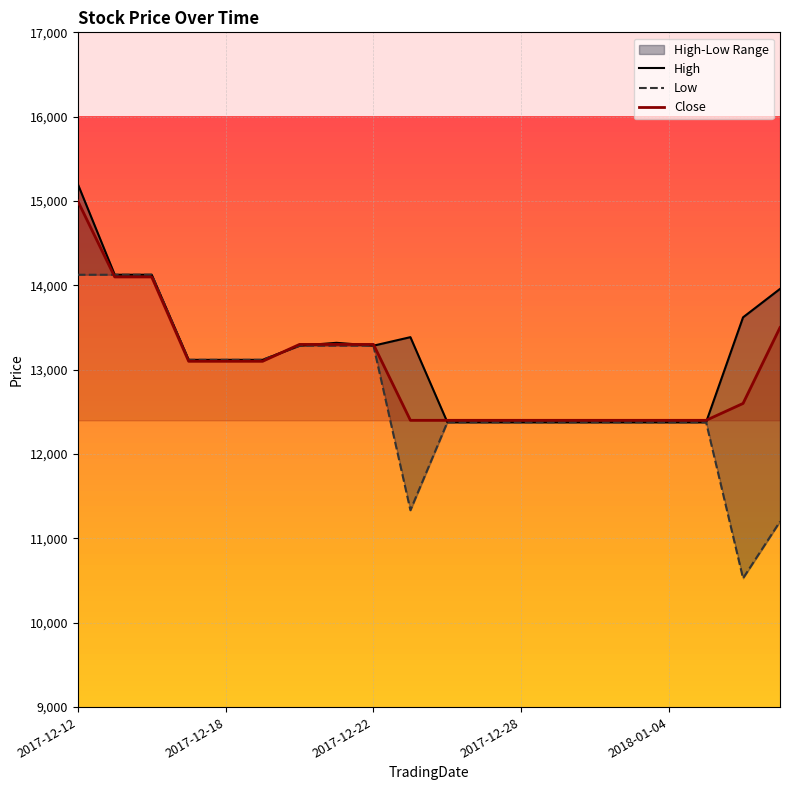

True or false: High and Low intersect in this chart.

False